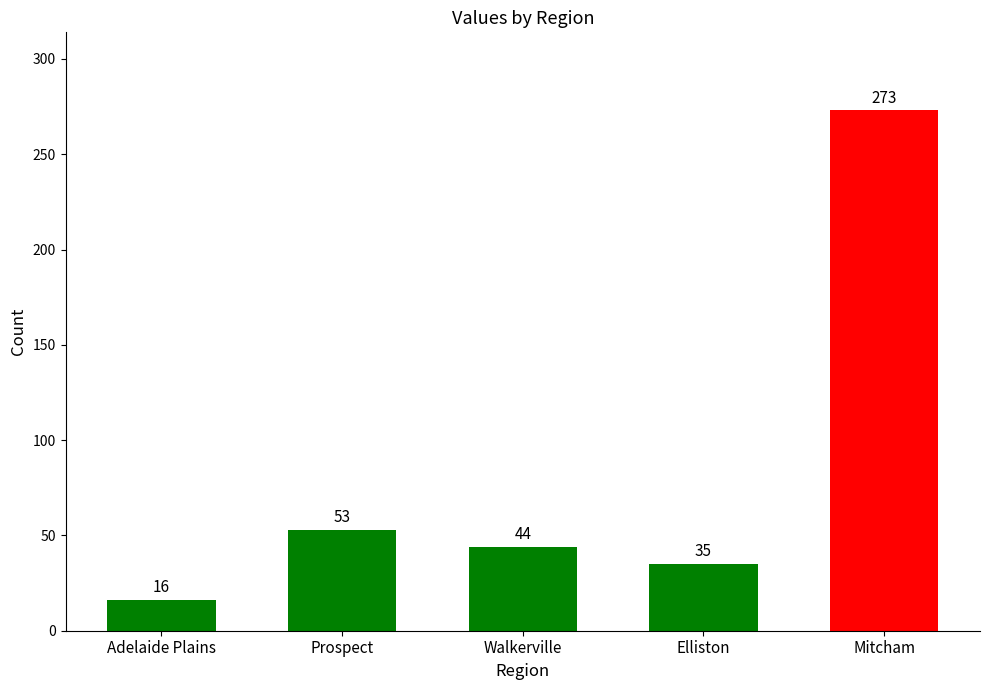

How many data points does each series have?

5